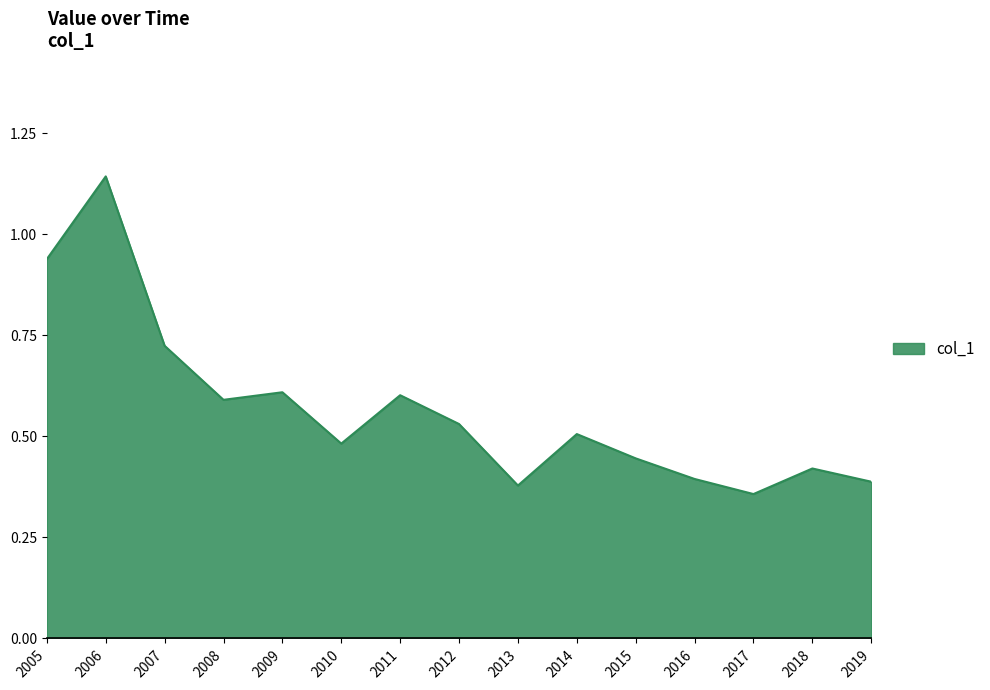

The value at 2010 is 0.5. True or false?

True